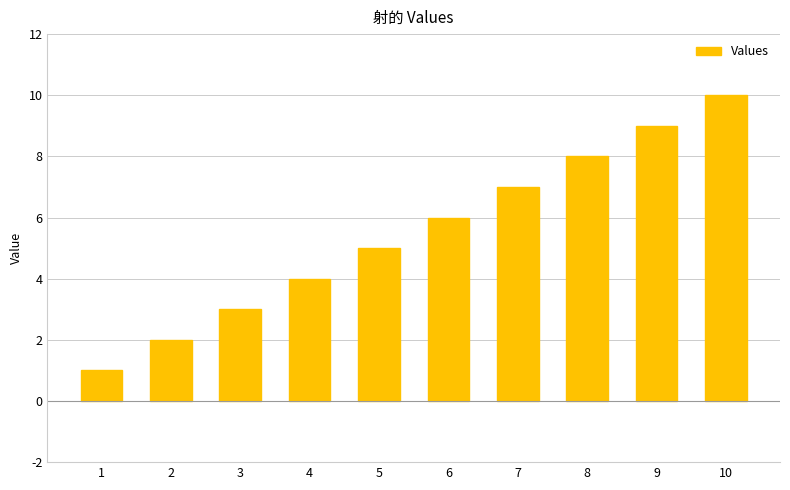

List the labels in order of value, largest first.

10, 9, 8, 7, 6, 5, 4, 3, 2, 1